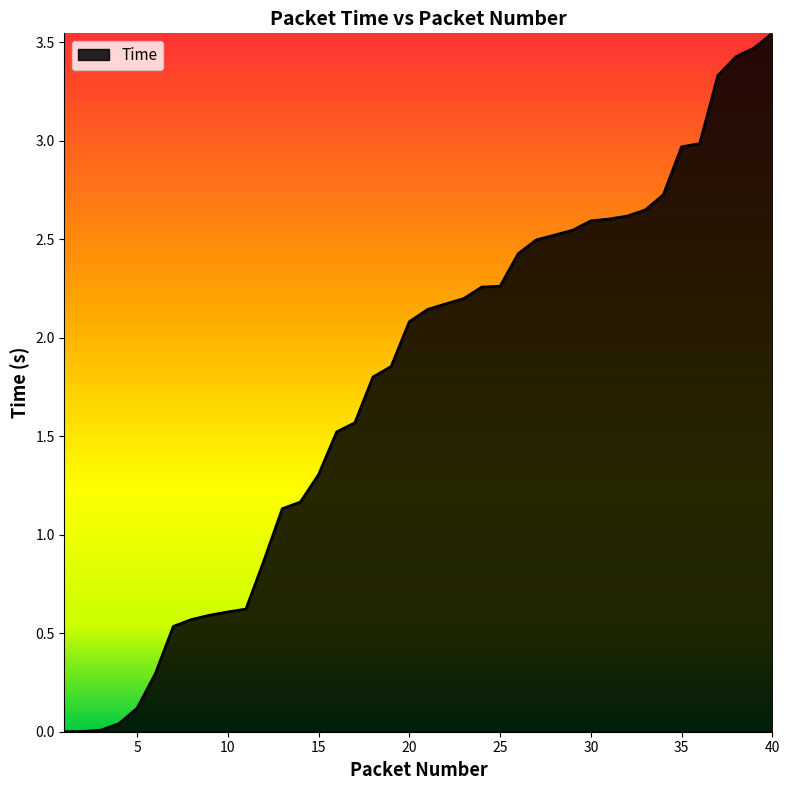

How many lines are shown in the chart?

1